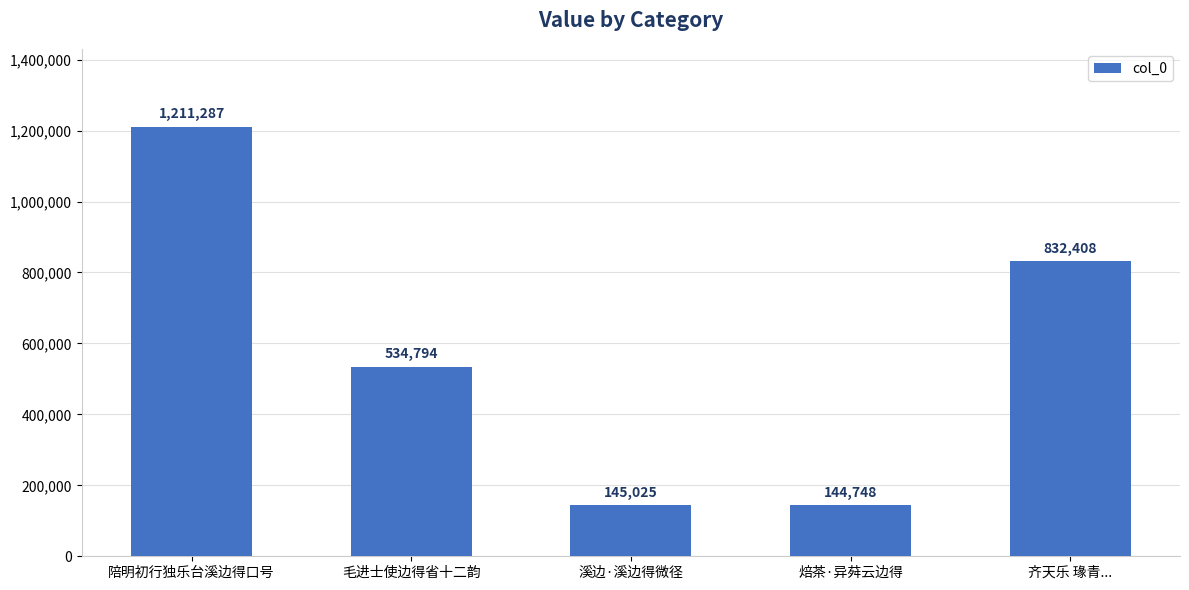

What is the change in value from 陪明初行独乐台溪边得口号 to 焙茶·异荈云边得?

-1066539